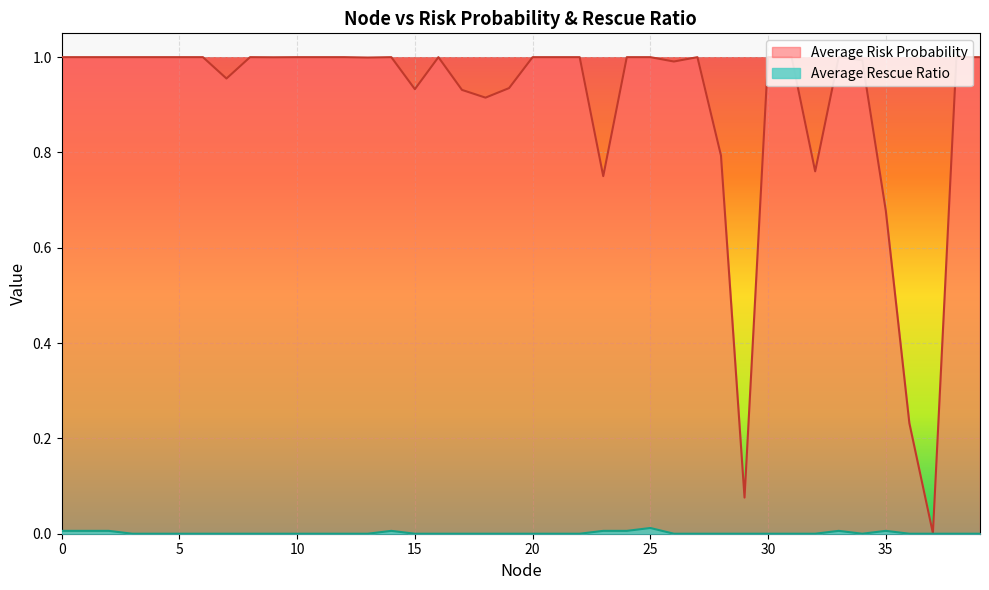

At which category is the sum across all series the highest?

25